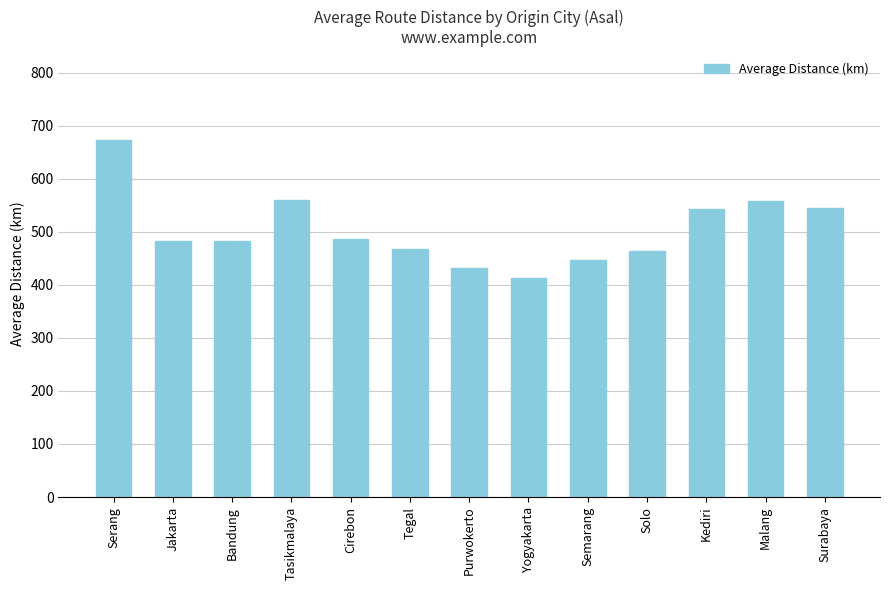

What is the sum of all values?

6551.8